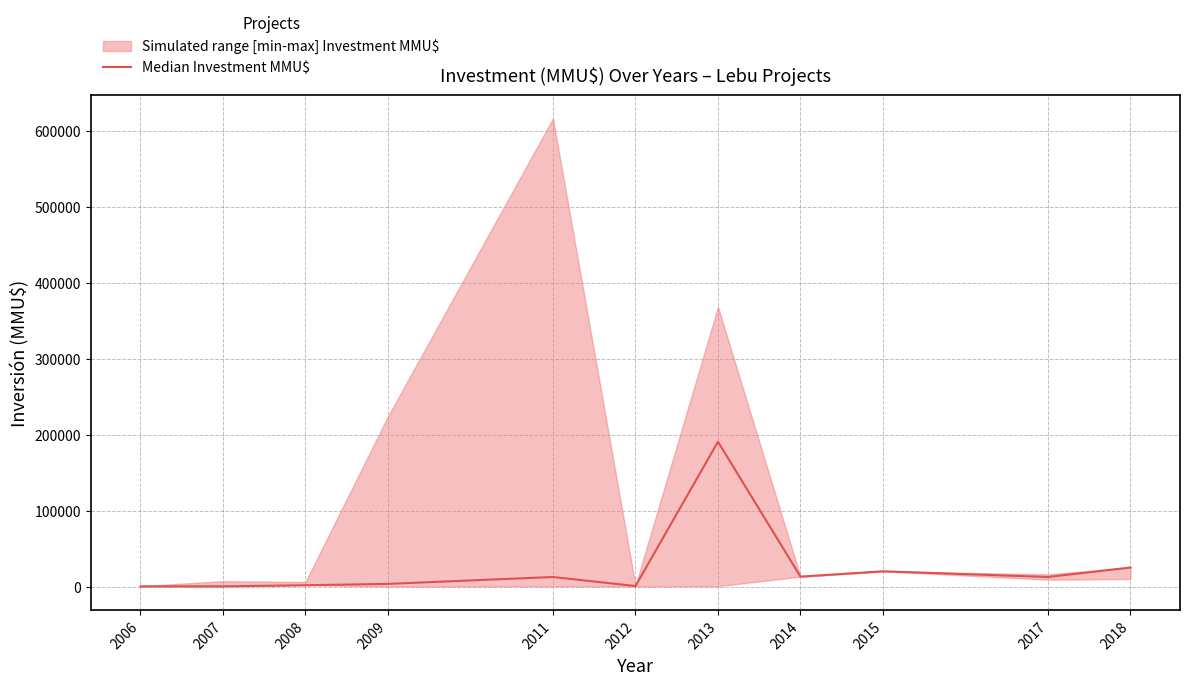

Which label corresponds to the smallest value in the chart?

2006